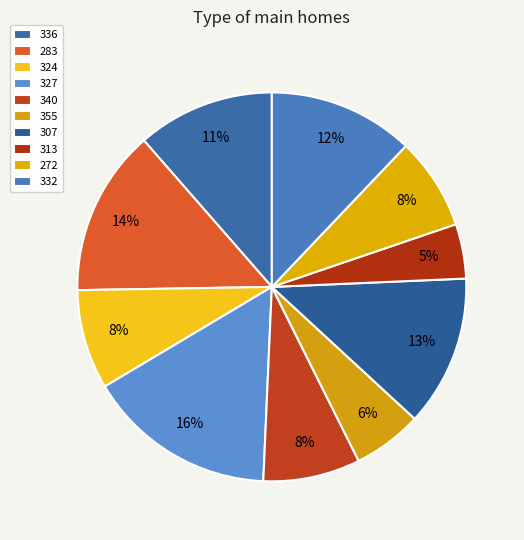

Is it true that 327 is 27% of the pie?

False